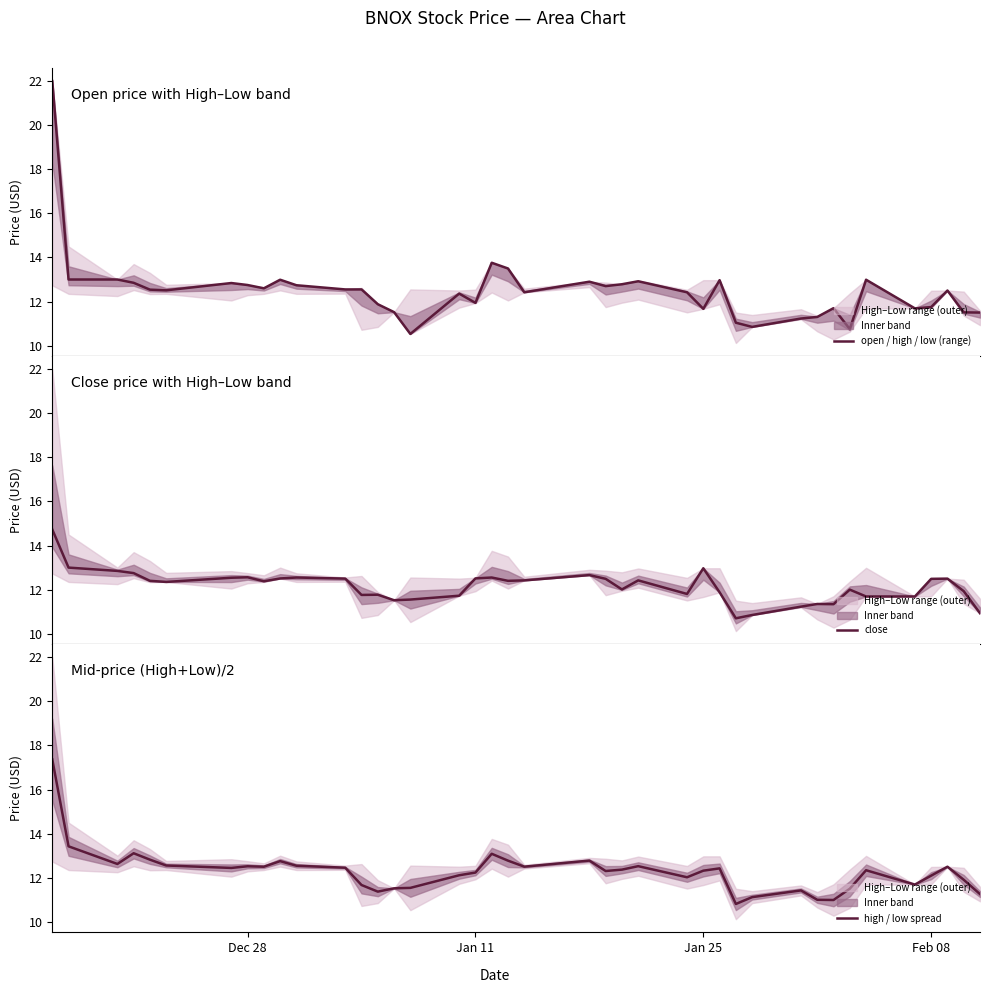

What is the lowest value of the open / high / low (range) series?

10.5